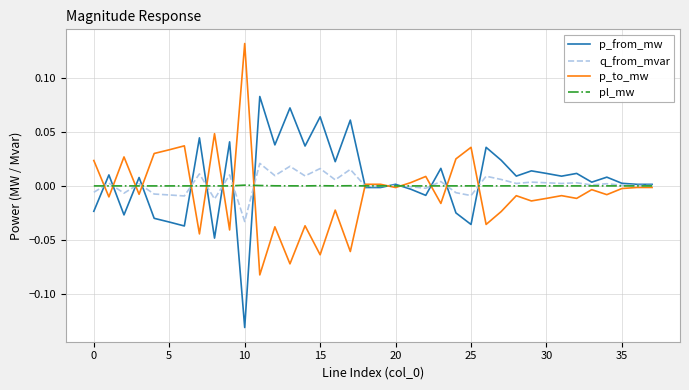

List the series in order of their peak value, highest first.

p_to_mw, p_from_mw, q_from_mvar, pl_mw